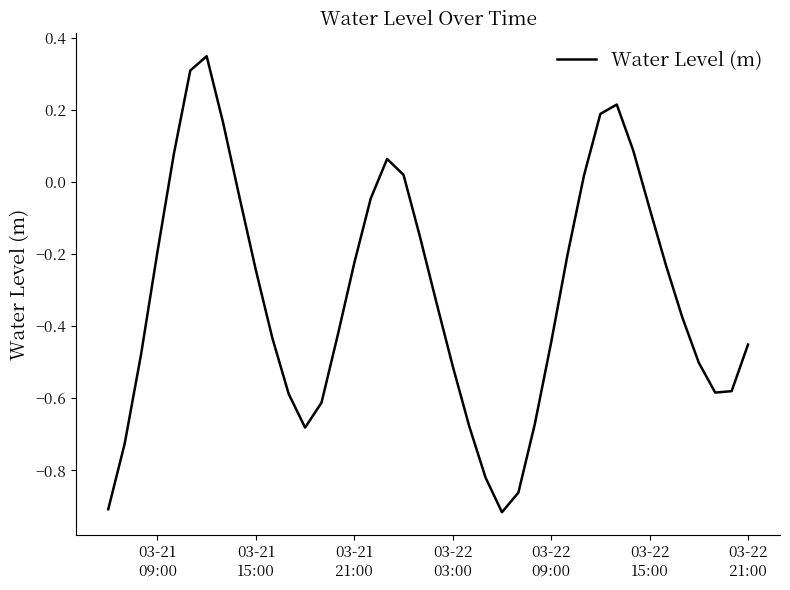

What is the difference between the maximum and minimum values?

1.3